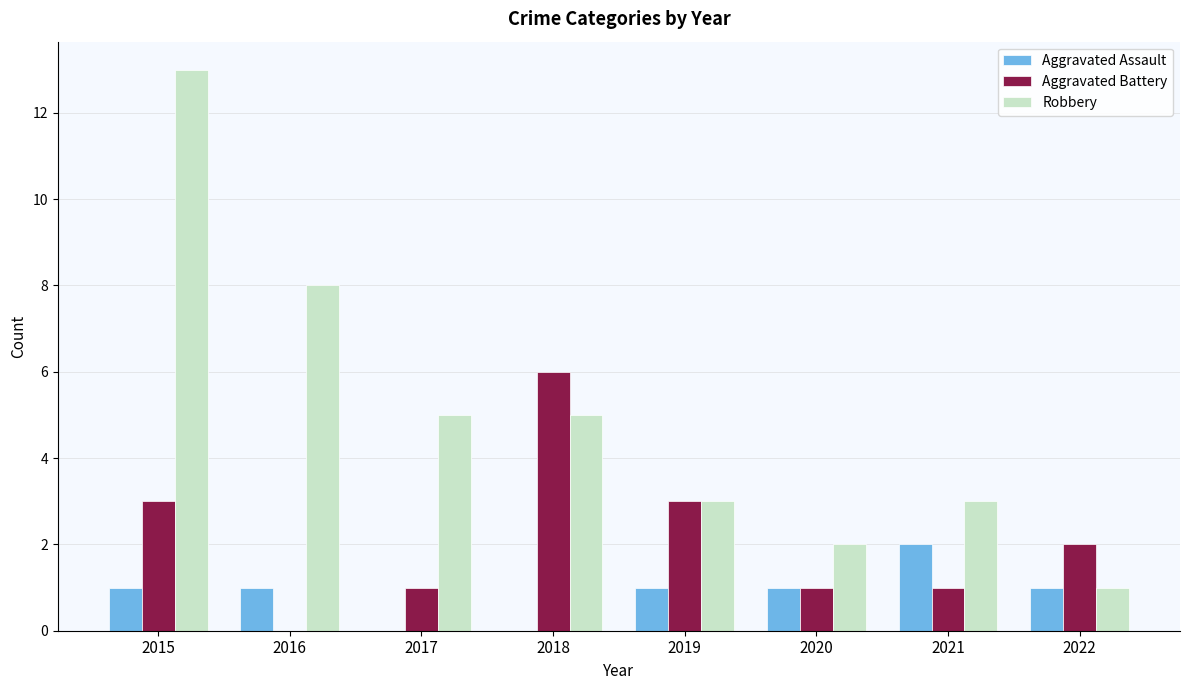

How many values in Aggravated Battery are above zero?

7